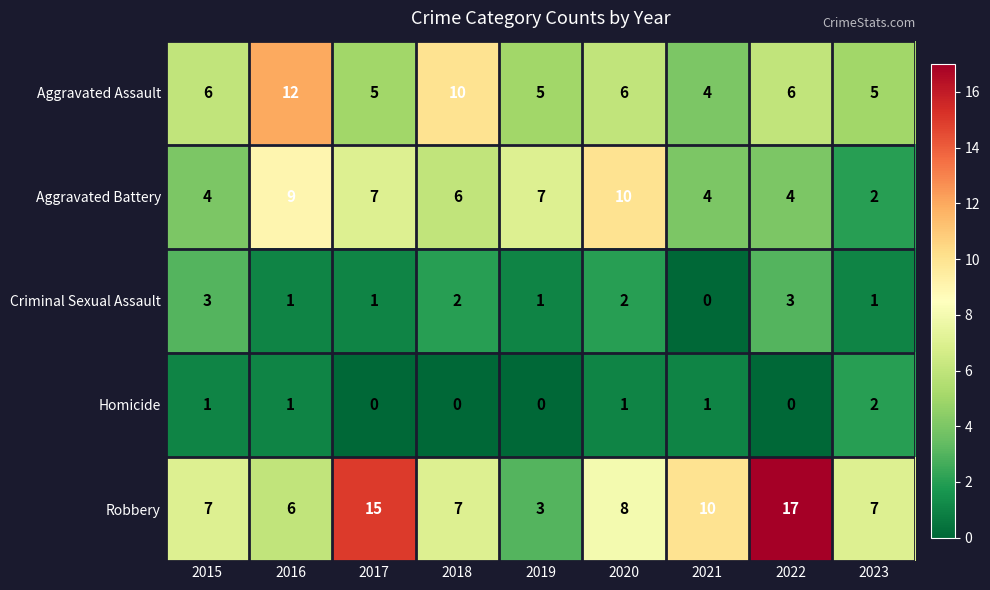

At which category is the sum across all series the highest?

2022